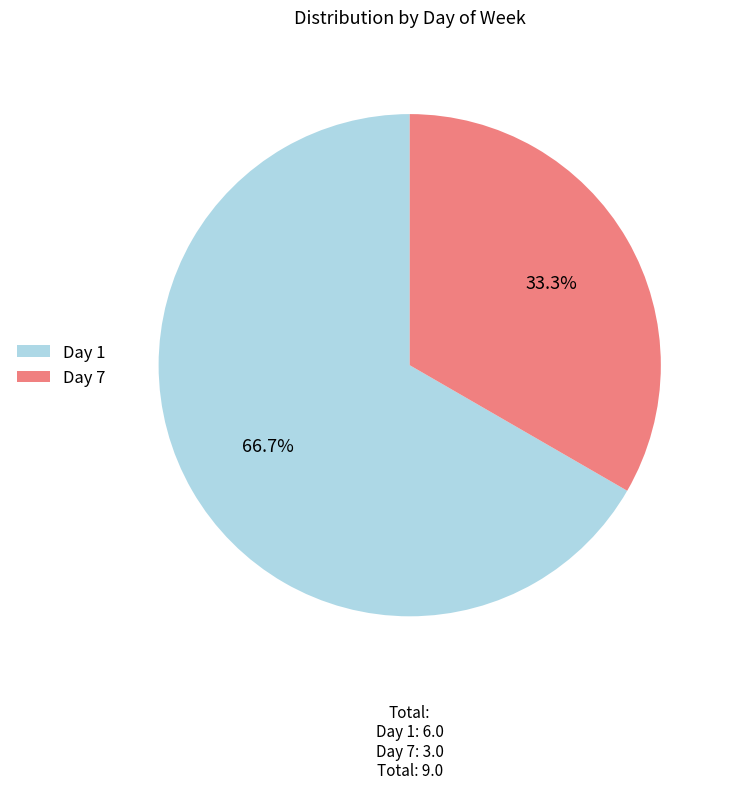

Rank the categories by value from highest to lowest.

Day 1, Day 7